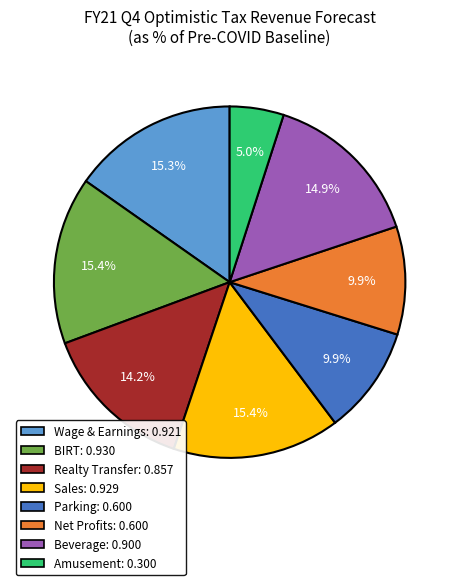

What percentage is NOT represented by BIRT?

84.6%